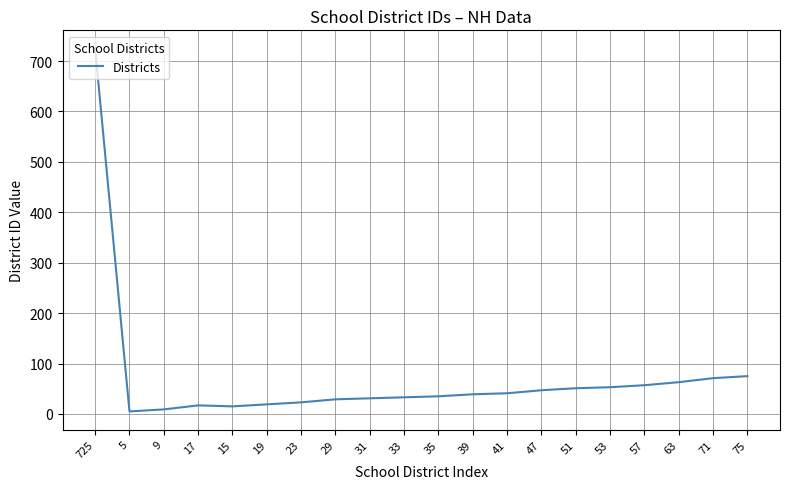

Approximately how many times larger is the value at 31 compared to 63?

0.5